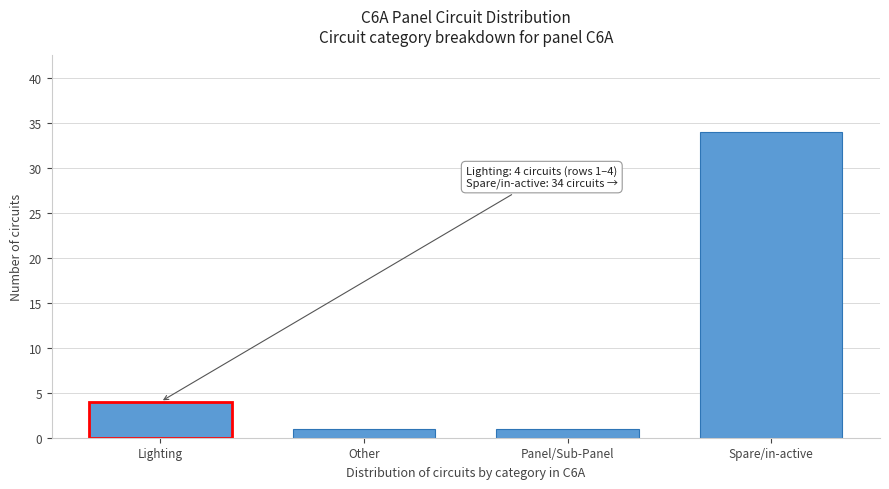

Reading left to right, extract all data points from this chart.

4	1	1	34